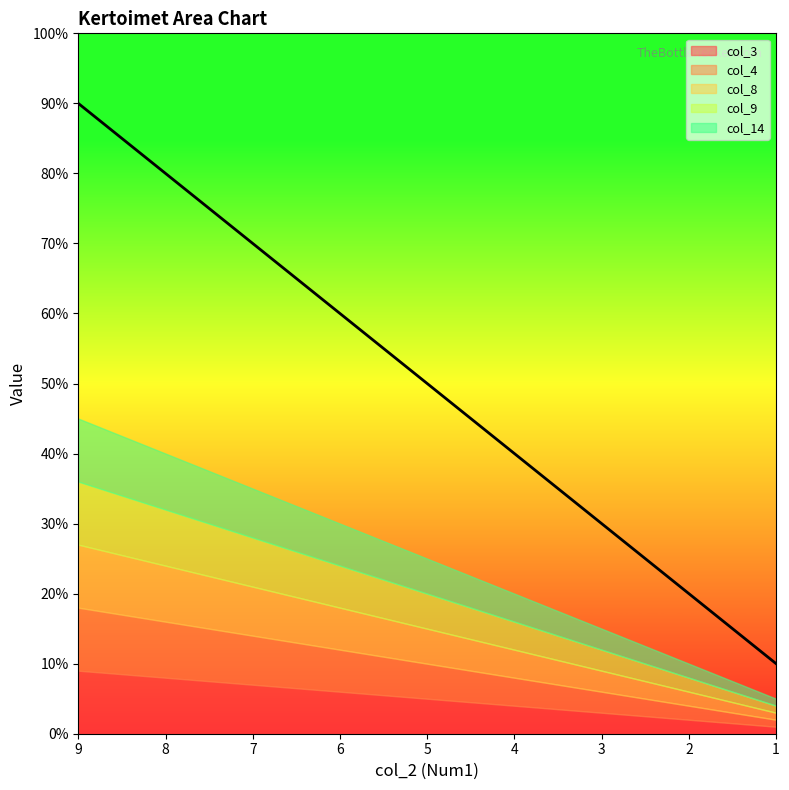

The col_14 series shows 6 at 6. True or false?

True